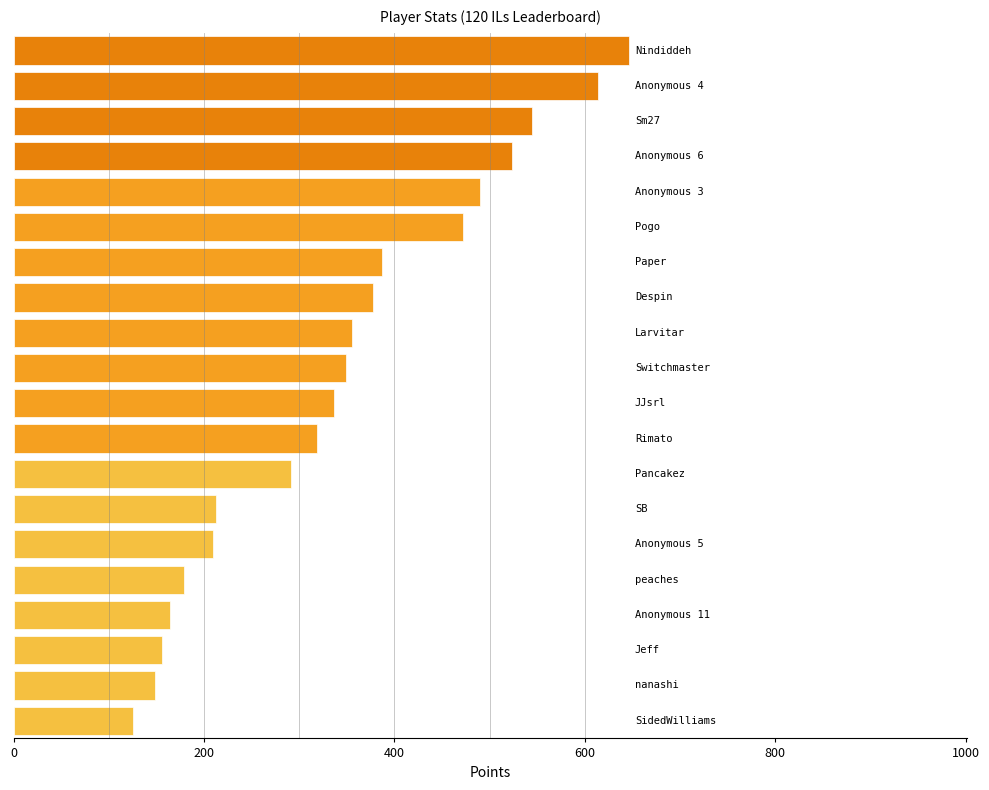

What is the difference between the maximum and minimum values?

520